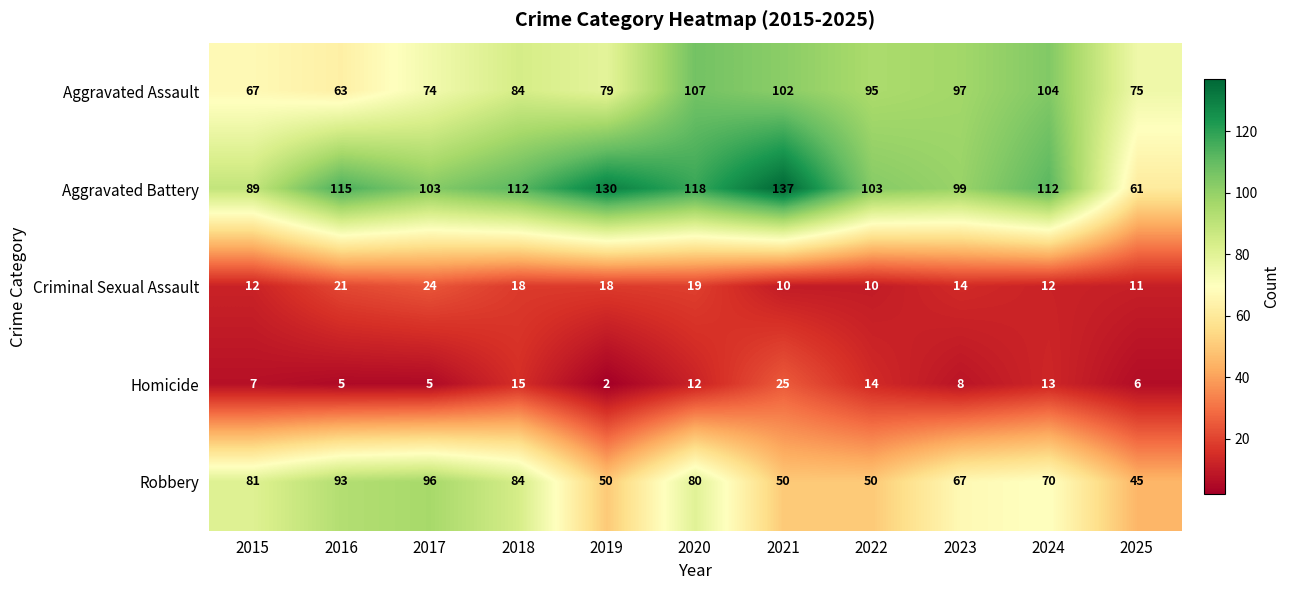

What is the approximate value of Robbery at 2017, to the nearest 10?

100